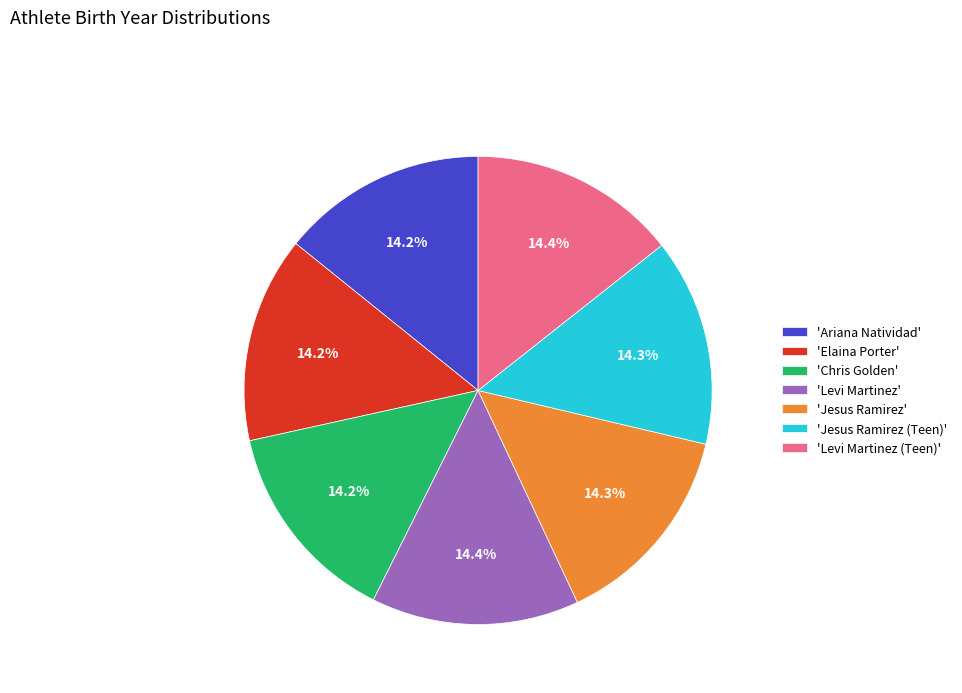

Is there a majority slice in this chart?

No